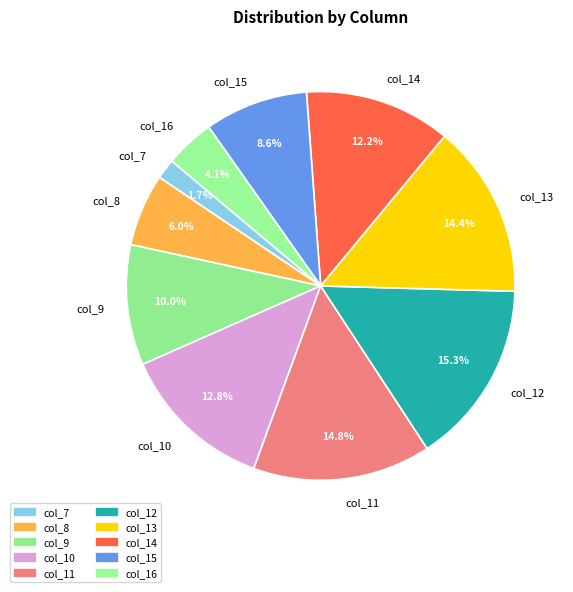

Which slice is the largest?

col_12